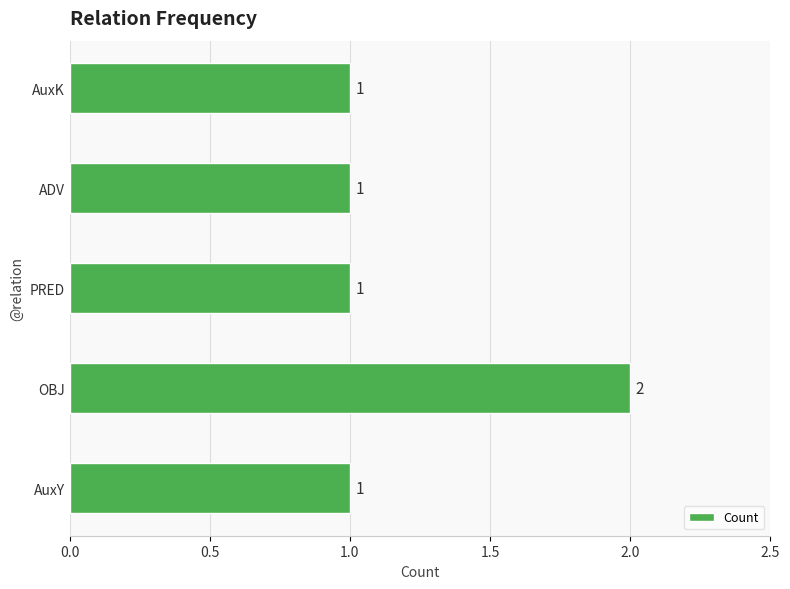

How many series are shown in this chart?

1